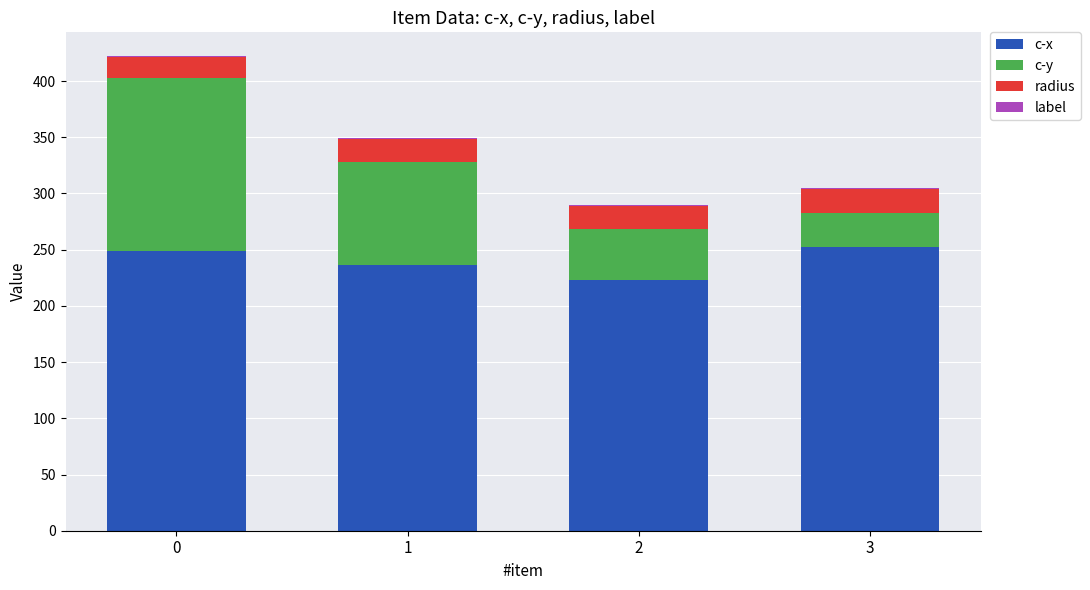

What is the maximum value for c-x?

252.8